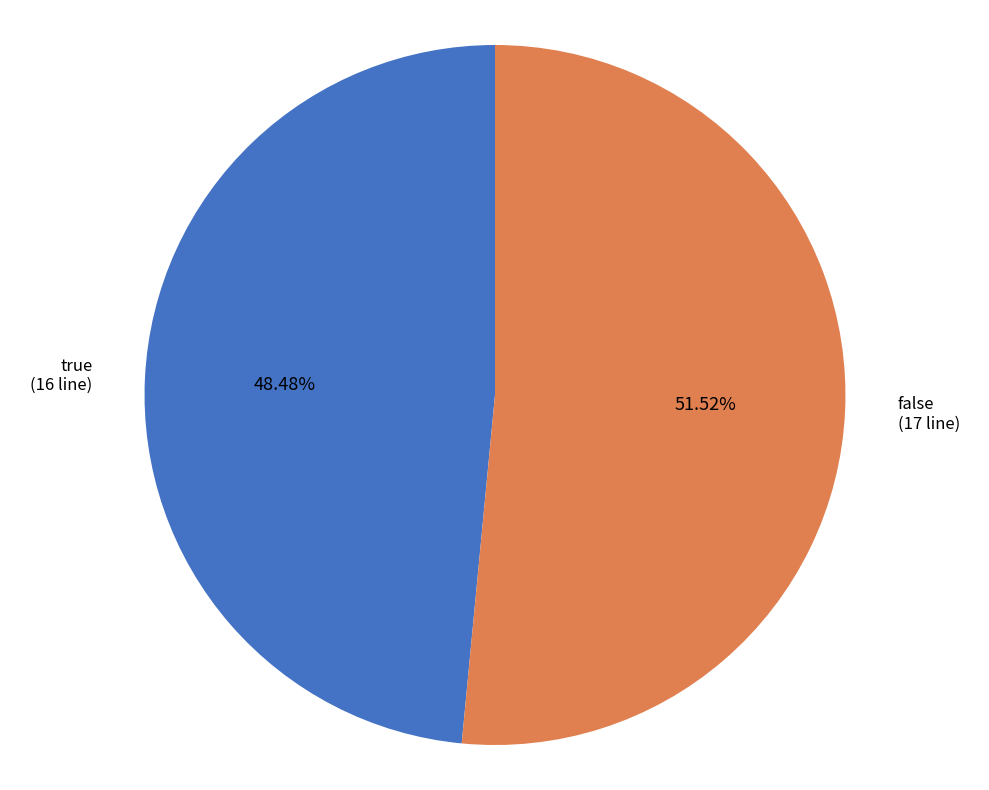

To the nearest percent, what percentage of the pie is true?

48%